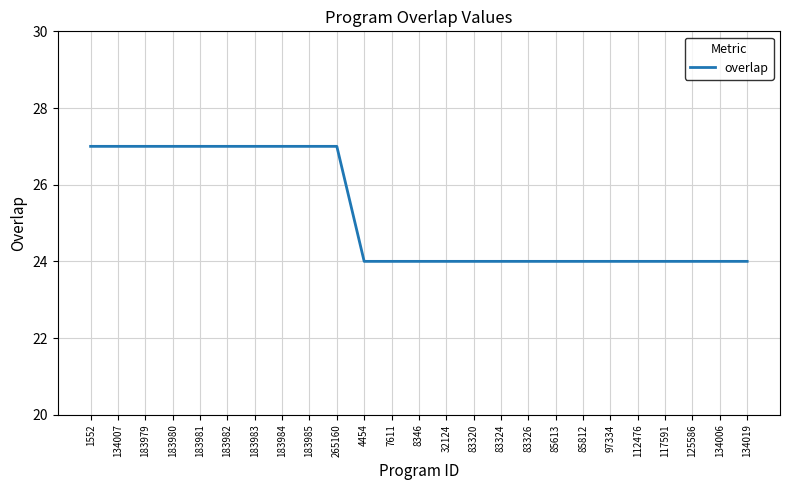

What is the ratio of the value at 134019 to the value at 85812?

1.0